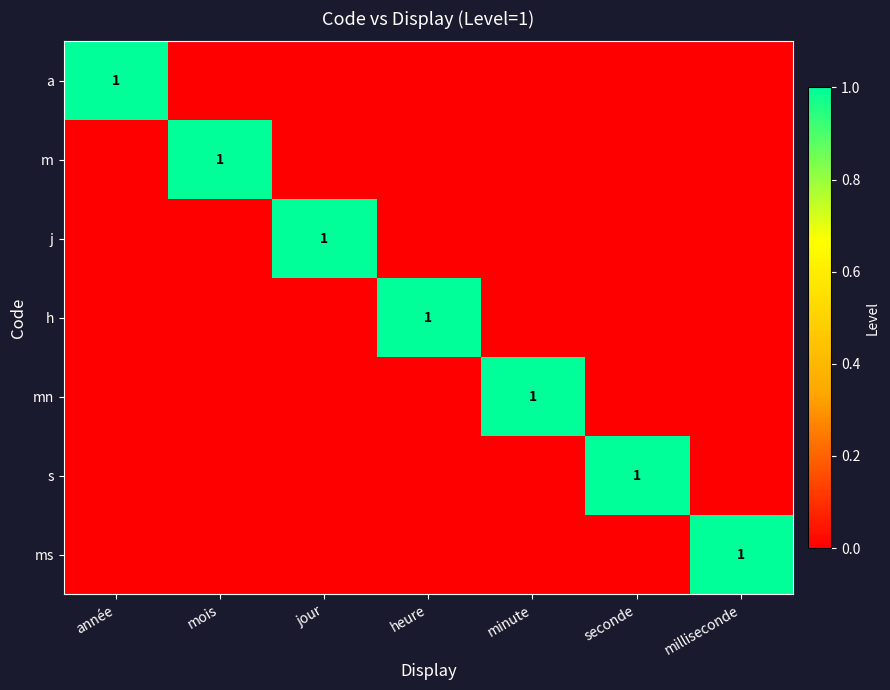

True or false: m has a value of 2 at mois.

False